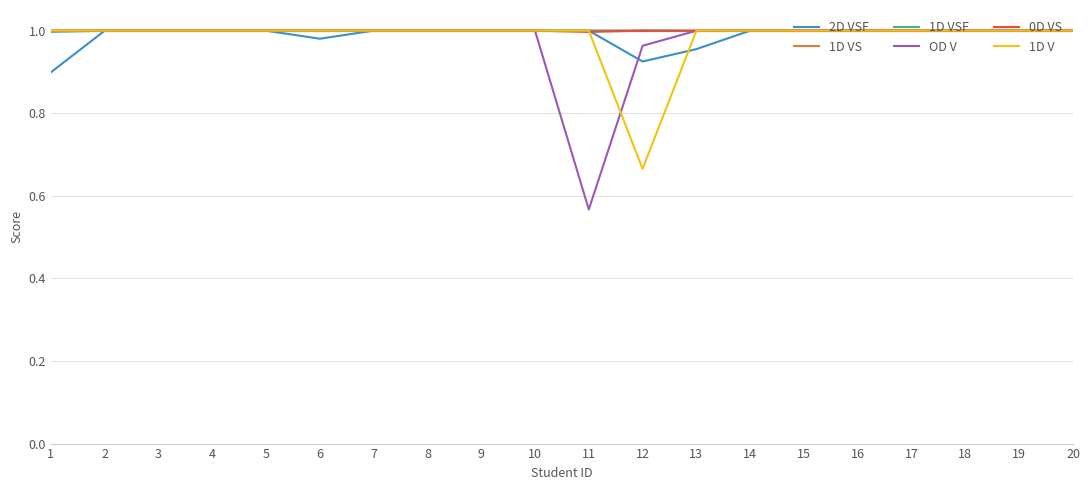

True or false: 0D VS has more than 1 interior local peaks.

True